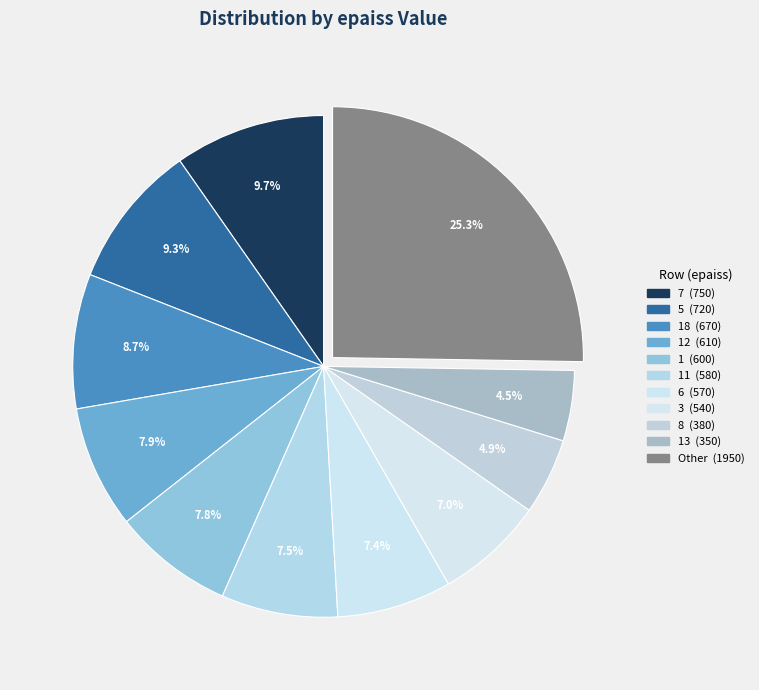

How many slices are in this pie chart?

11